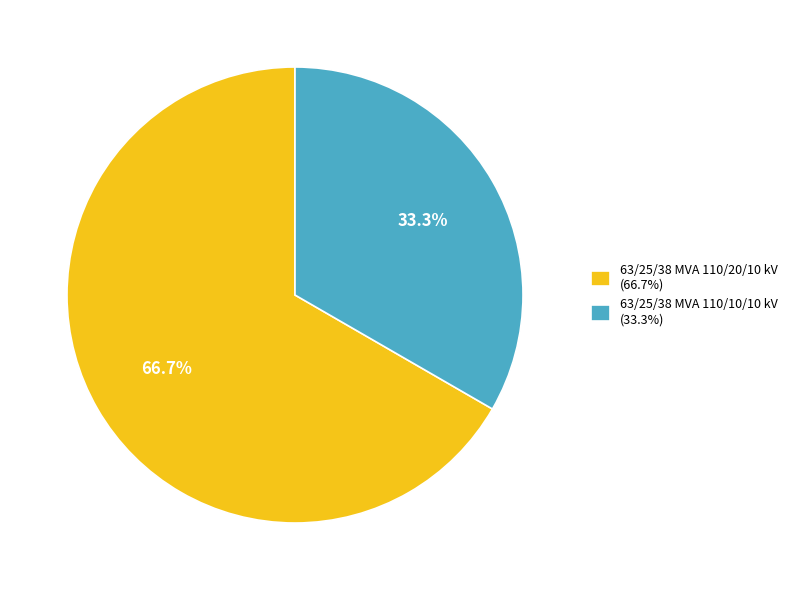

True or false: 63/25/38 MVA 110/20/10 kV accounts for 67% of the total.

True